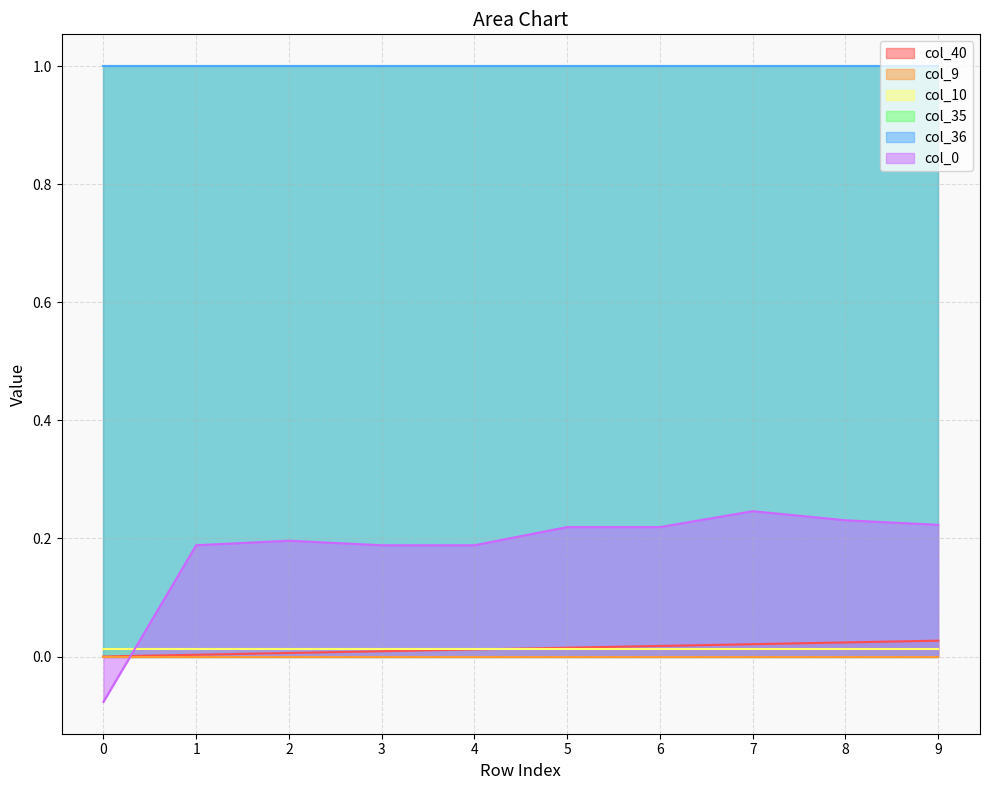

What is the maximum value for col_35?

1.0